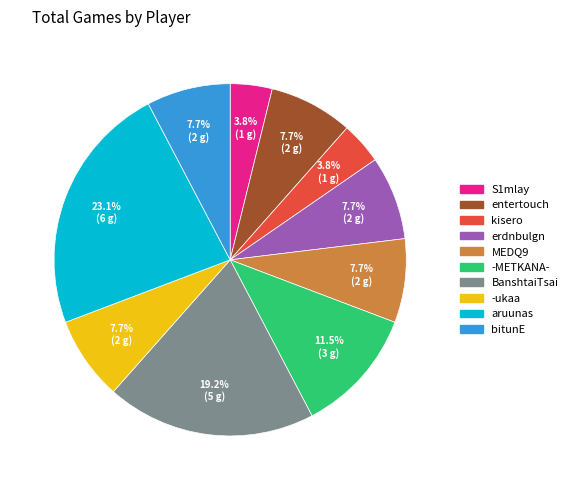

To the nearest percent, what is the difference between the largest and smallest slice percentages?

19%